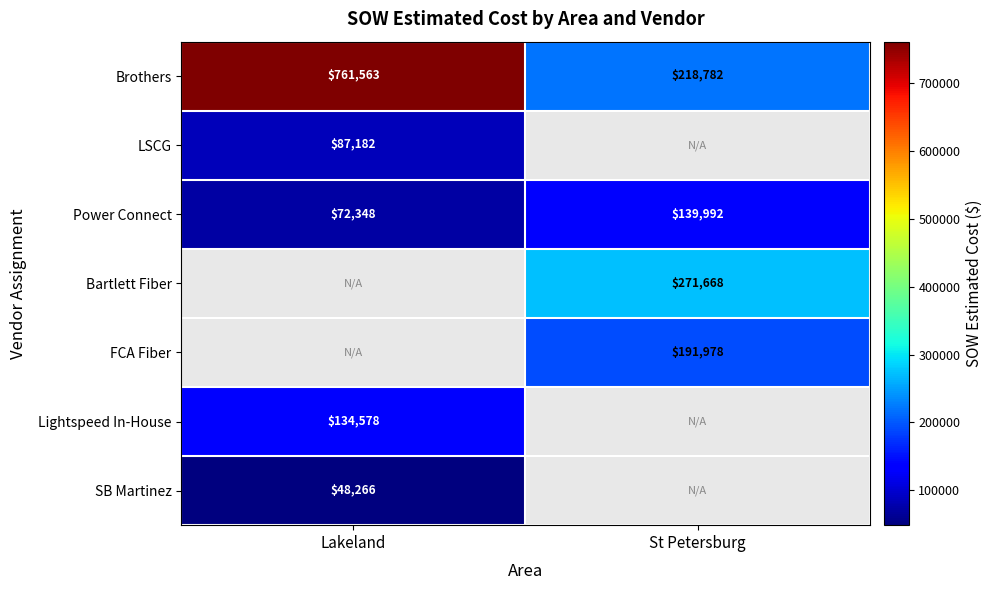

What is the sum of the Brothers values at Lakeland and St Petersburg?

980345.0